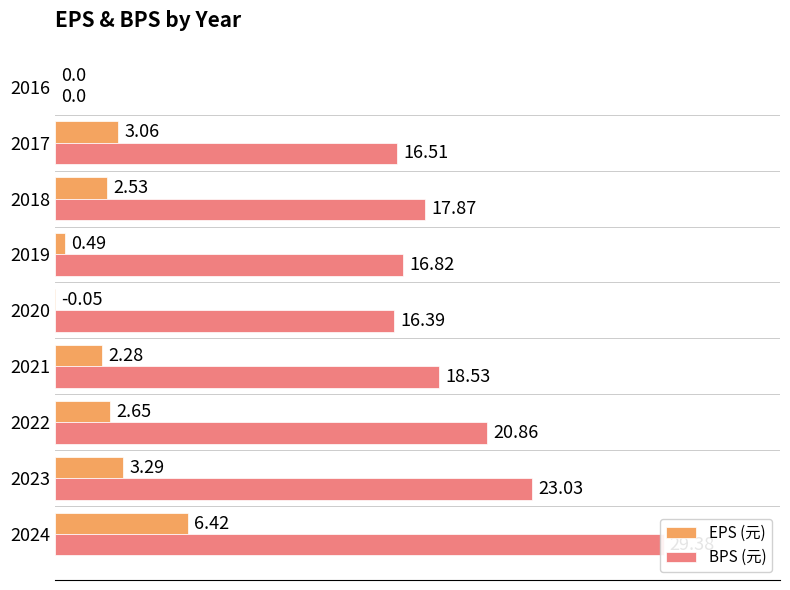

Reading right to left, extract all data points from this chart.

EPS (元): 0.0	3.1	2.5	0.5	-0.1	2.3	2.6	3.3	6.4
BPS (元): 0.0	16.5	17.9	16.8	16.4	18.5	20.9	23.0	29.4